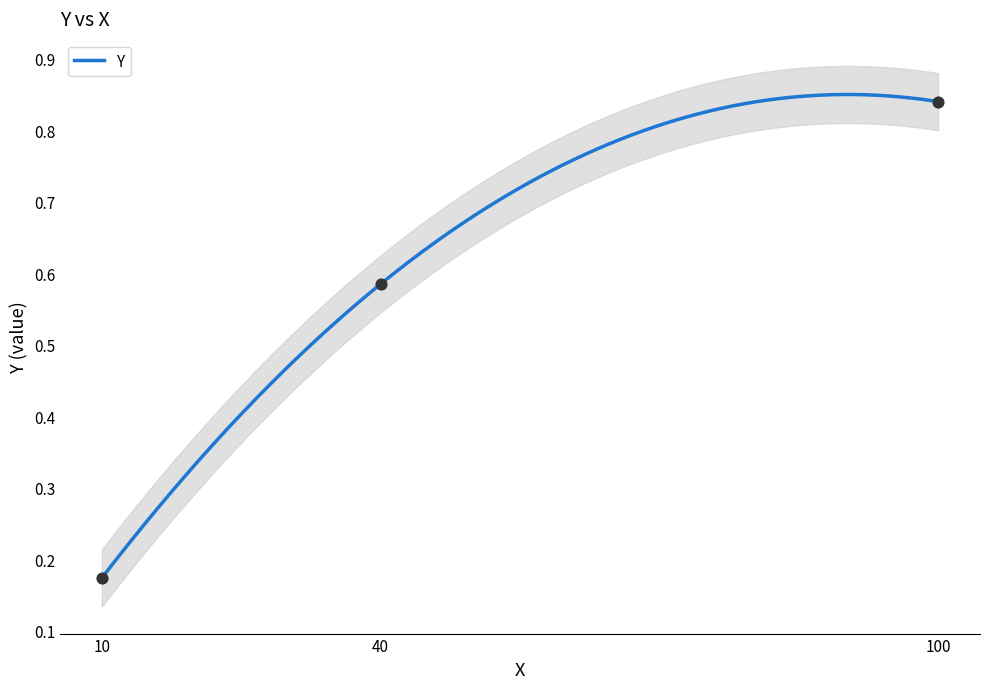

What is the change in value from 10 to 100?

+0.7